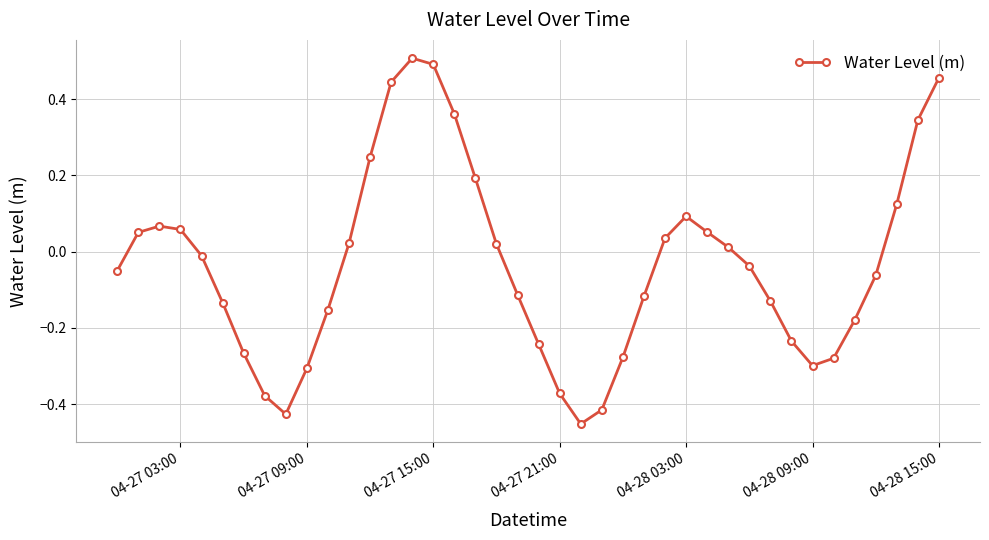

What is the sum of all values?

-1.4